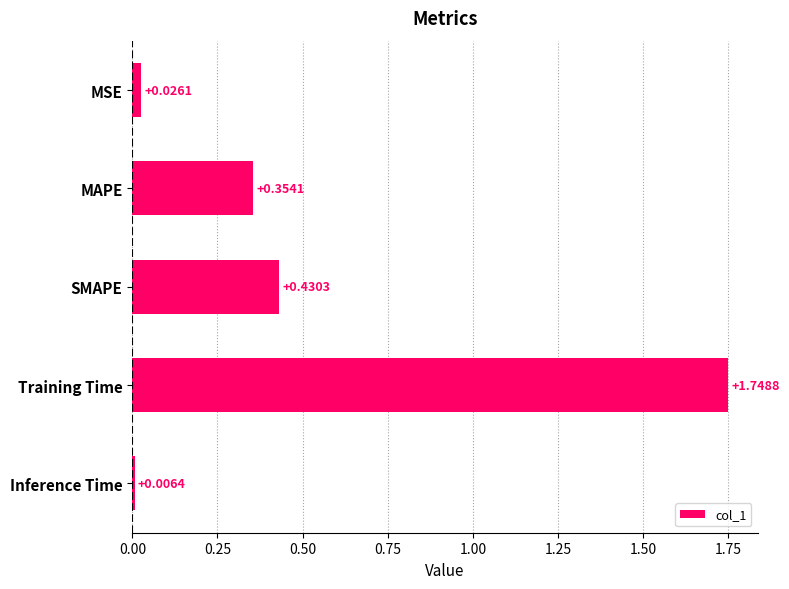

Which has a higher value, MAPE or Inference Time?

MAPE